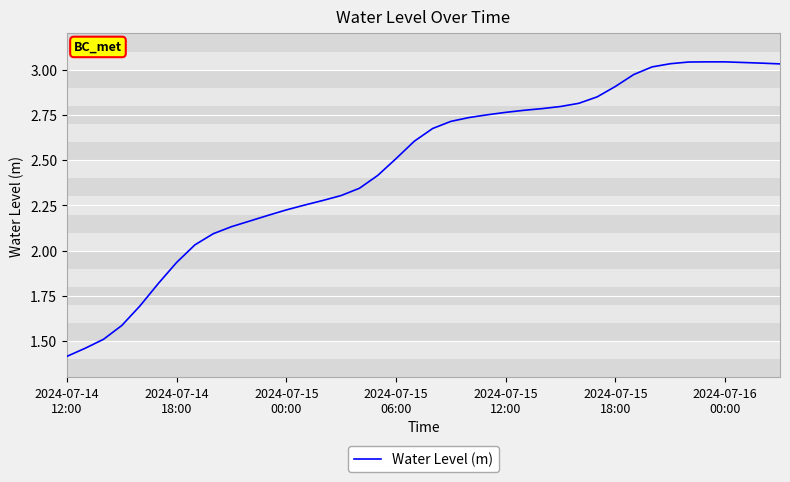

What is the smallest value displayed?

1.4